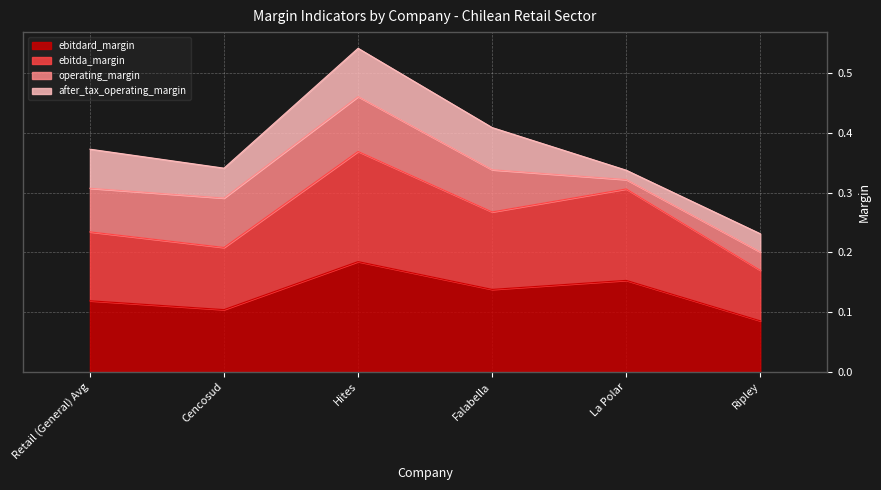

True or false: ebitdard_margin and ebitda_margin intersect in this chart.

False